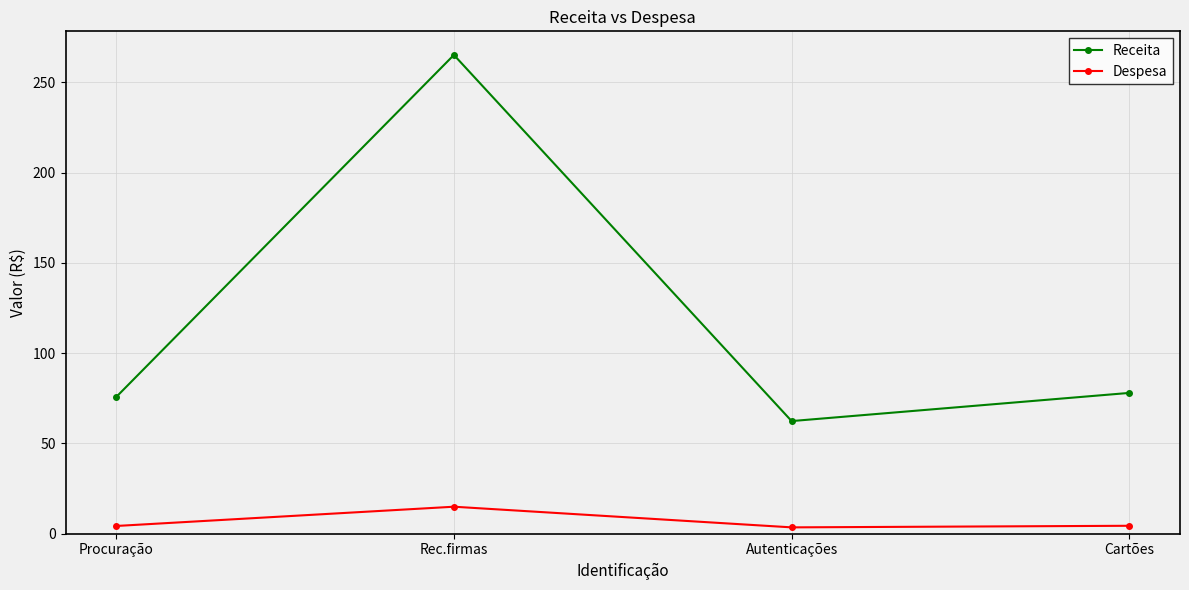

Where does the Despesa series first go above 4?

Procuração